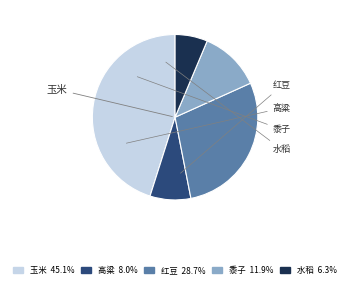

Does any single category account for the majority?

No